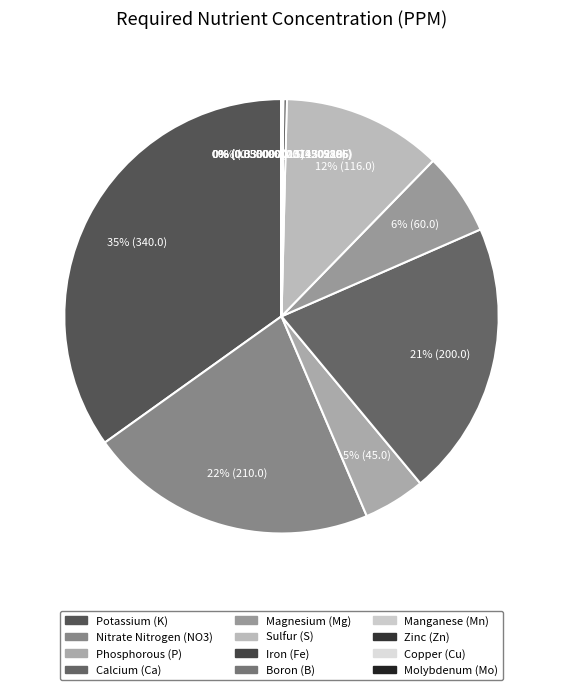

Which slice is the largest?

Potassium (K)